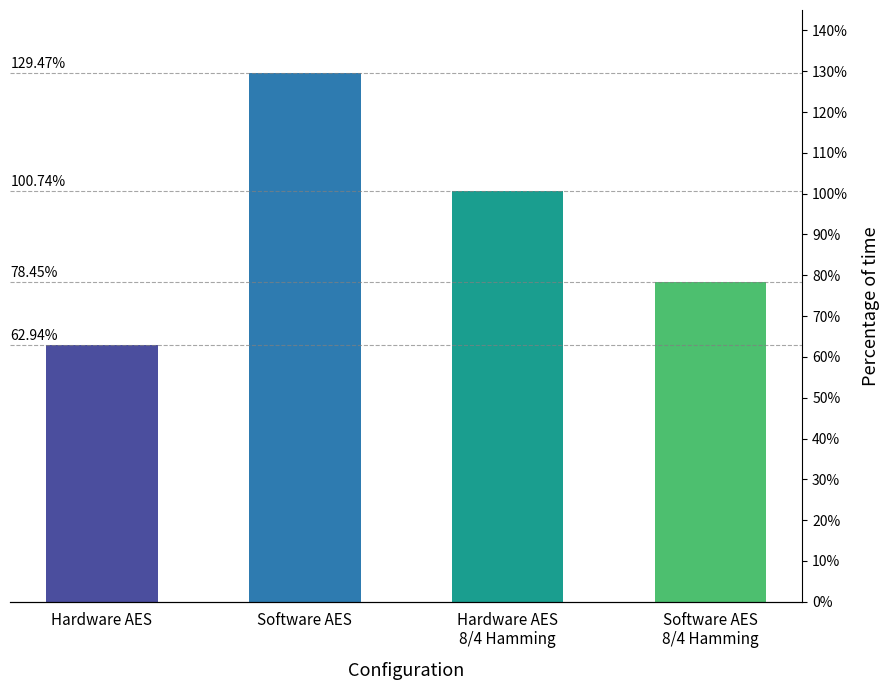

Rank the categories by value from highest to lowest.

Software AES, Hardware AES
8/4 Hamming, Software AES
8/4 Hamming, Hardware AES